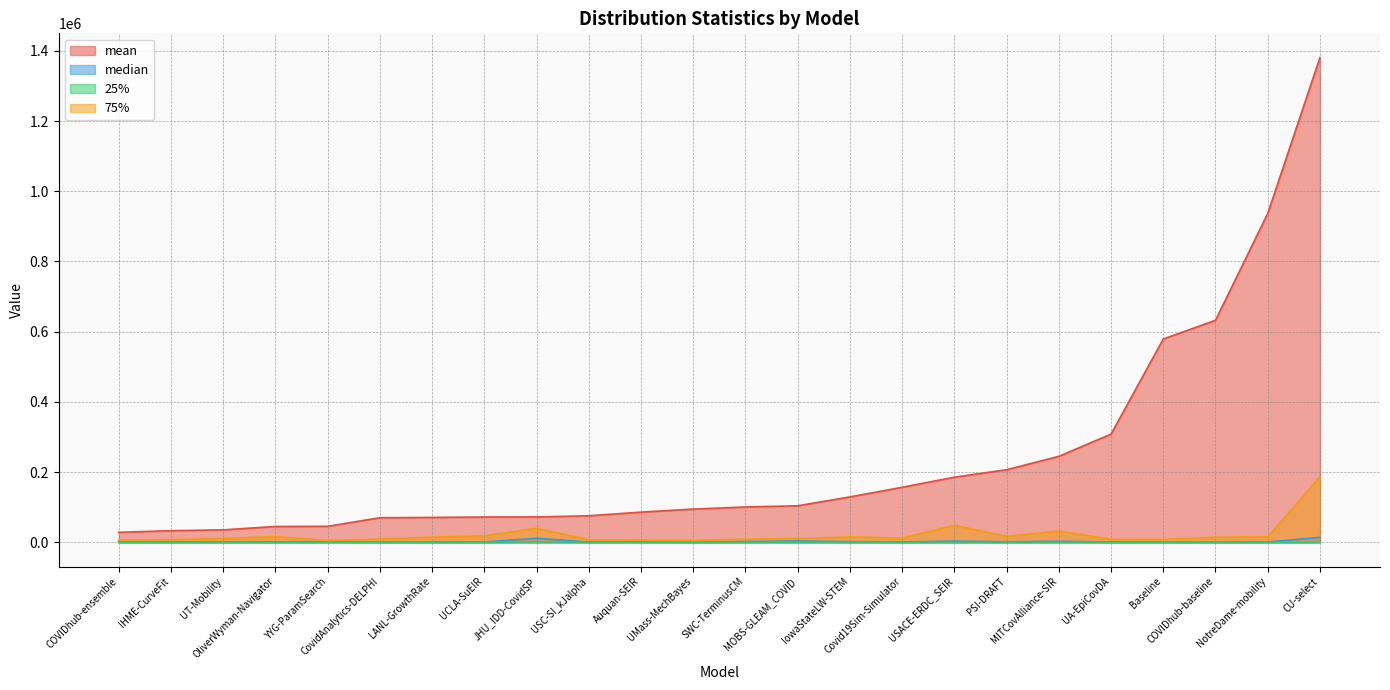

What is the spread (max minus min) of values at IHME-CurveFit?

32958.0